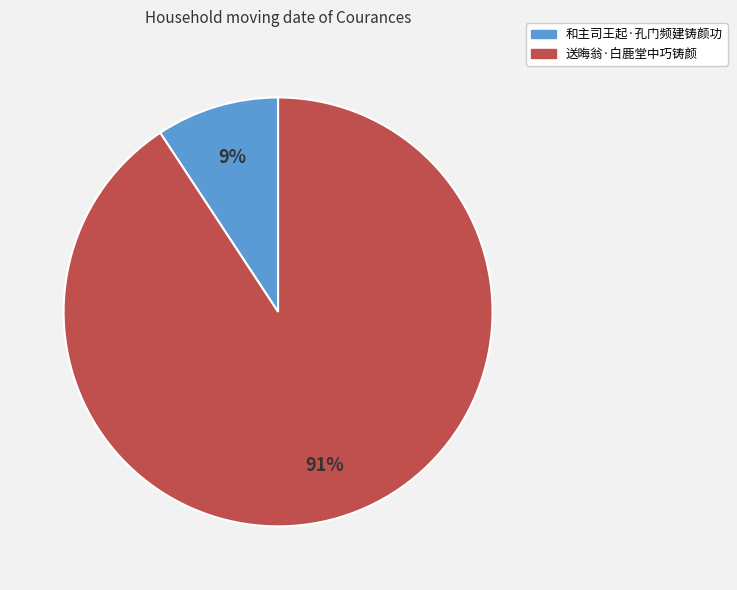

Is 送晦翁·白鹿堂中巧铸颜 the majority of the pie?

Yes